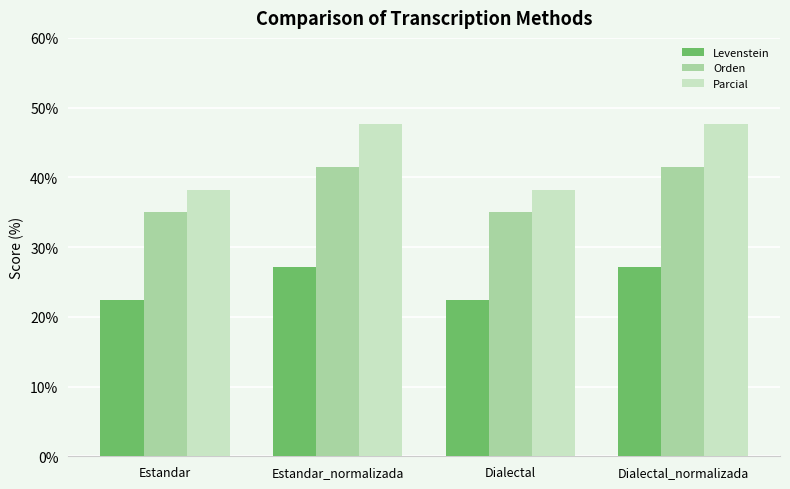

Which series has the largest total across all categories?

Parcial